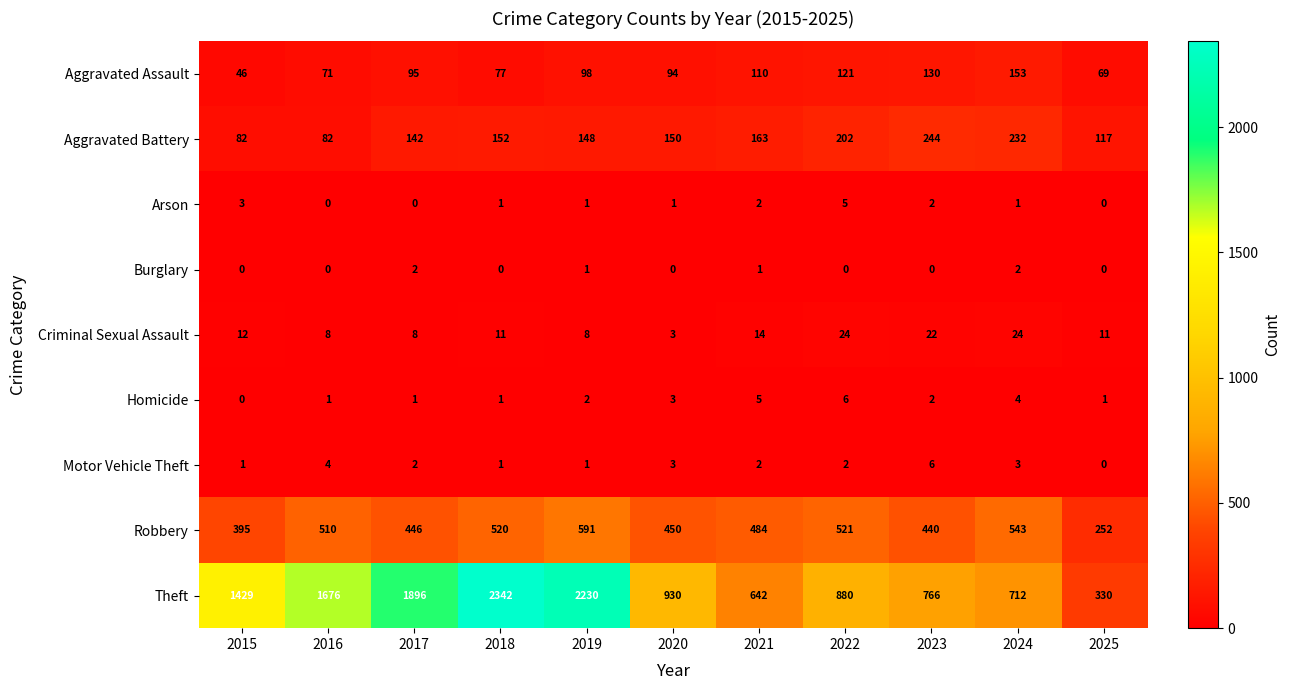

Which category has the highest value across all series?

2018